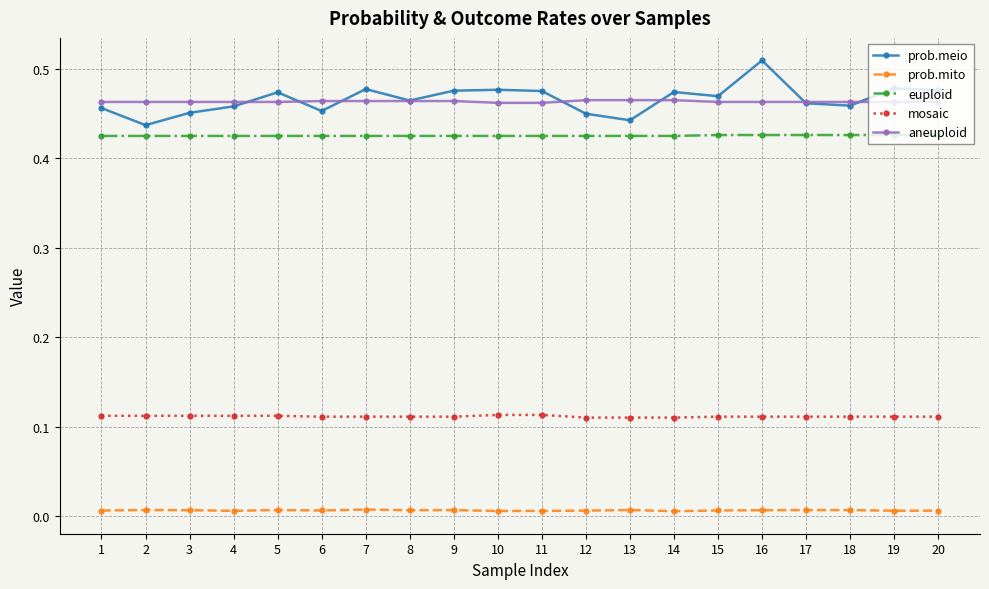

Does the chart have visible grid lines?

Yes